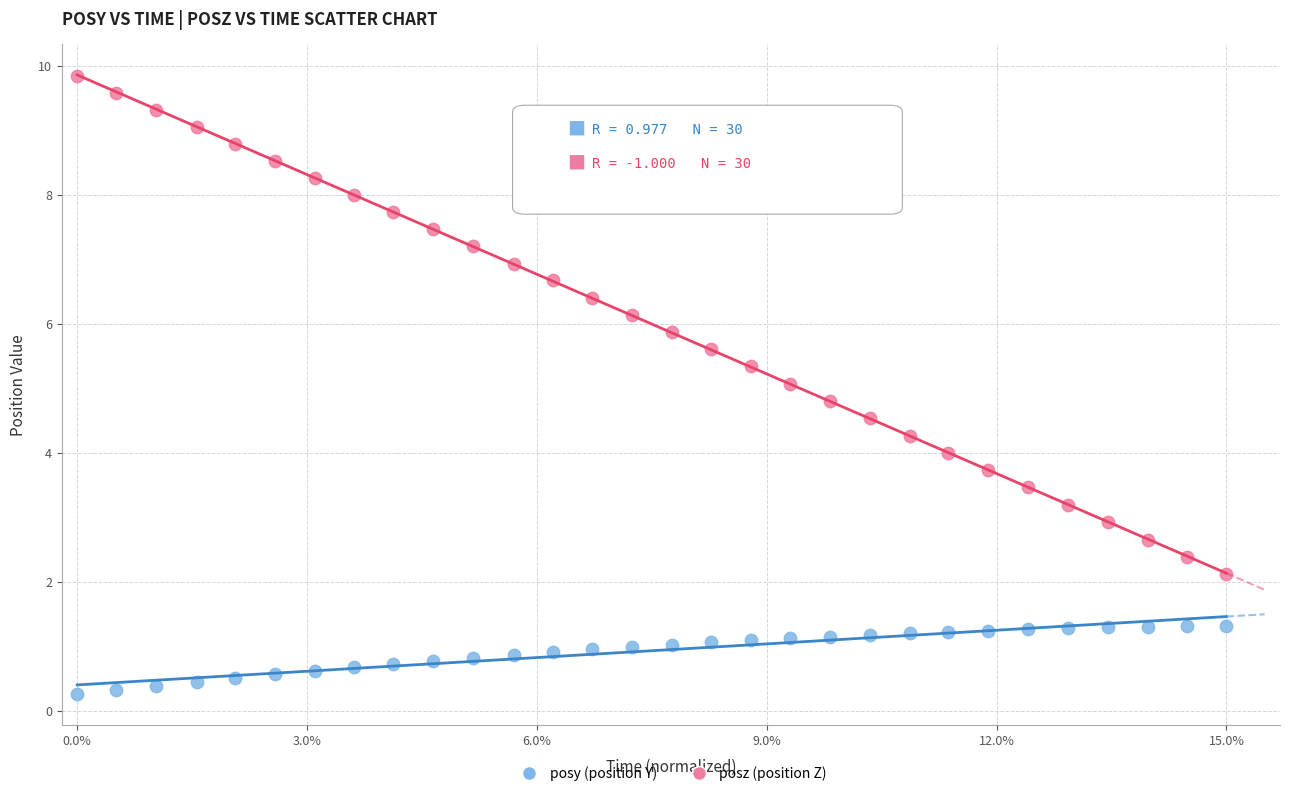

Which series reaches the maximum Y coordinate?

posz (position Z)